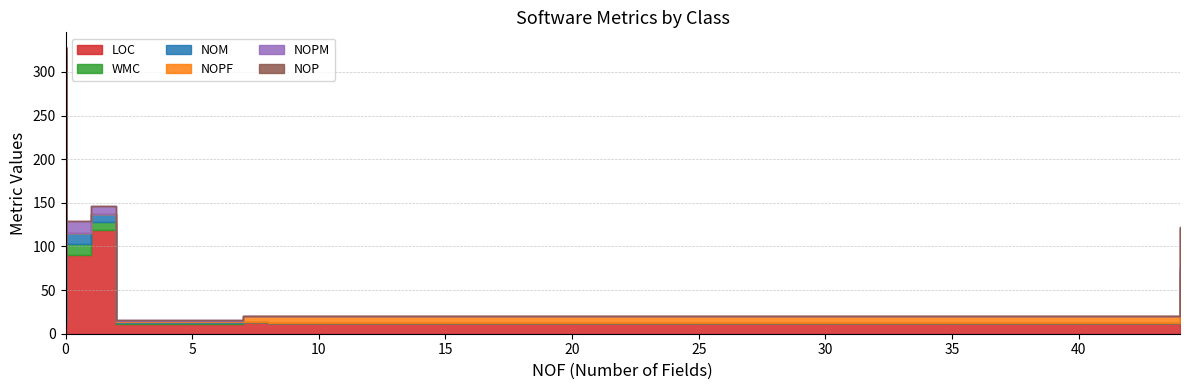

What are all the series names shown in the legend?

LOC, WMC, NOM, NOPF, NOPM, NOP